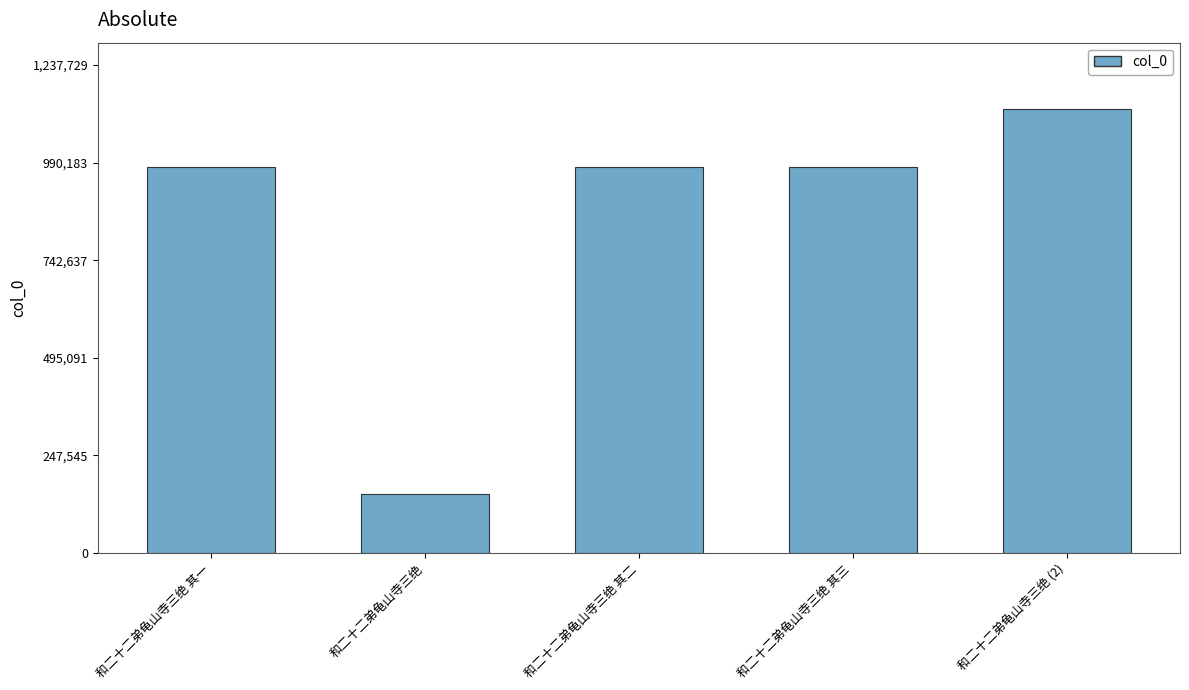

Approximately how many times larger is the value at 和二十二弟龟山寺三绝 compared to 和二十二弟龟山寺三绝 (2)?

0.1